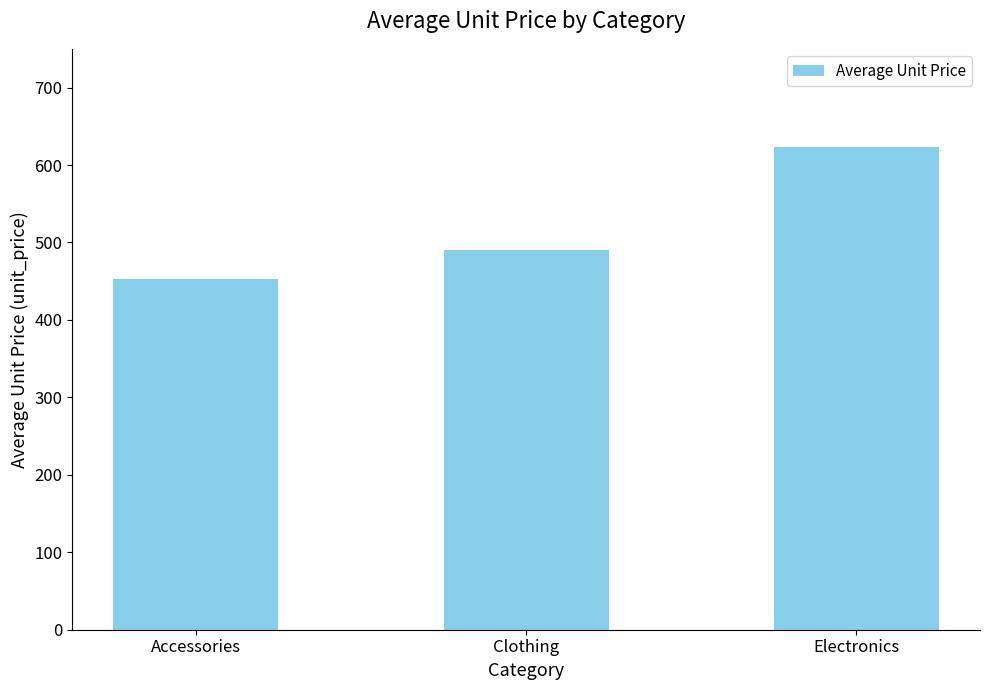

Between Clothing and Accessories, which is larger?

Clothing